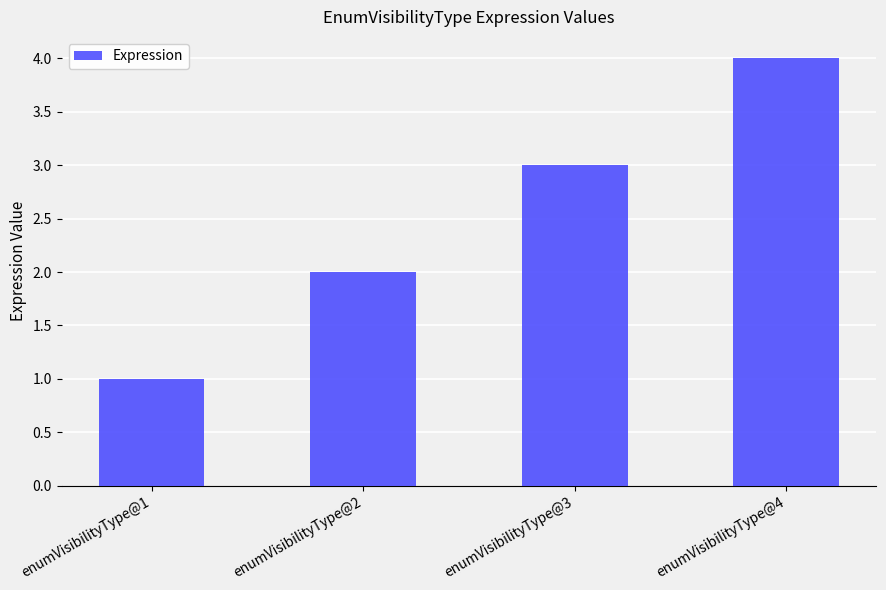

The value at enumVisibilityType@4 is 7. True or false?

False